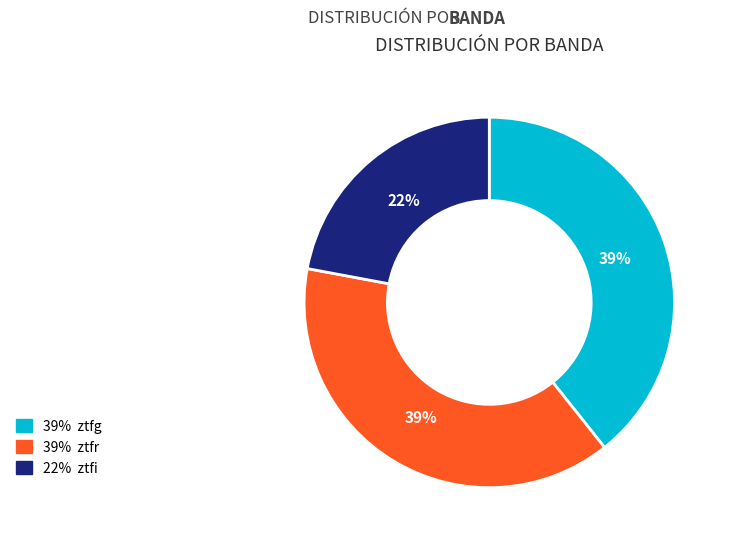

To the nearest percent, what is the average slice percentage?

33%